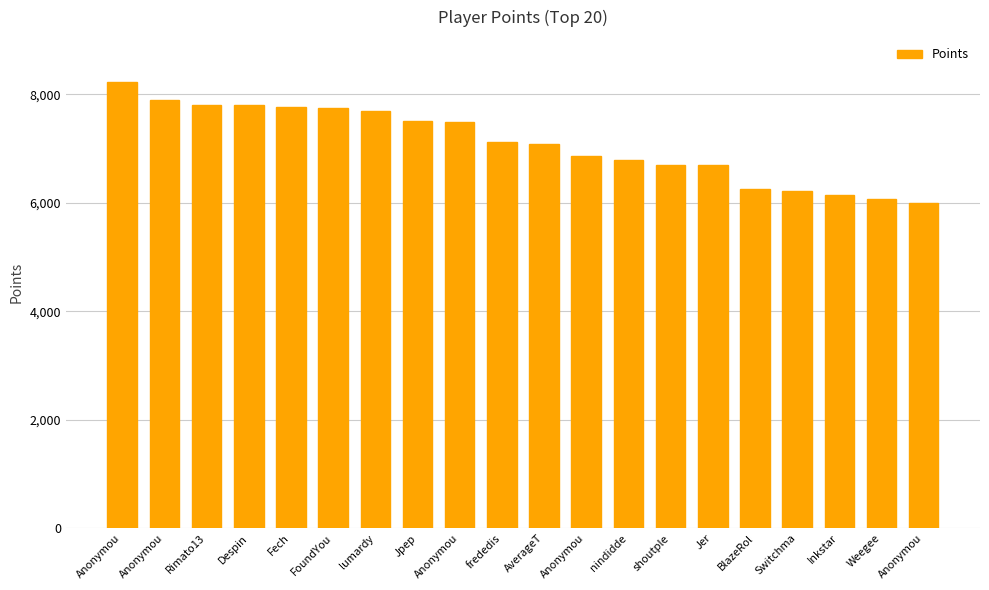

What is the value of the 1st bar from the left?

8229